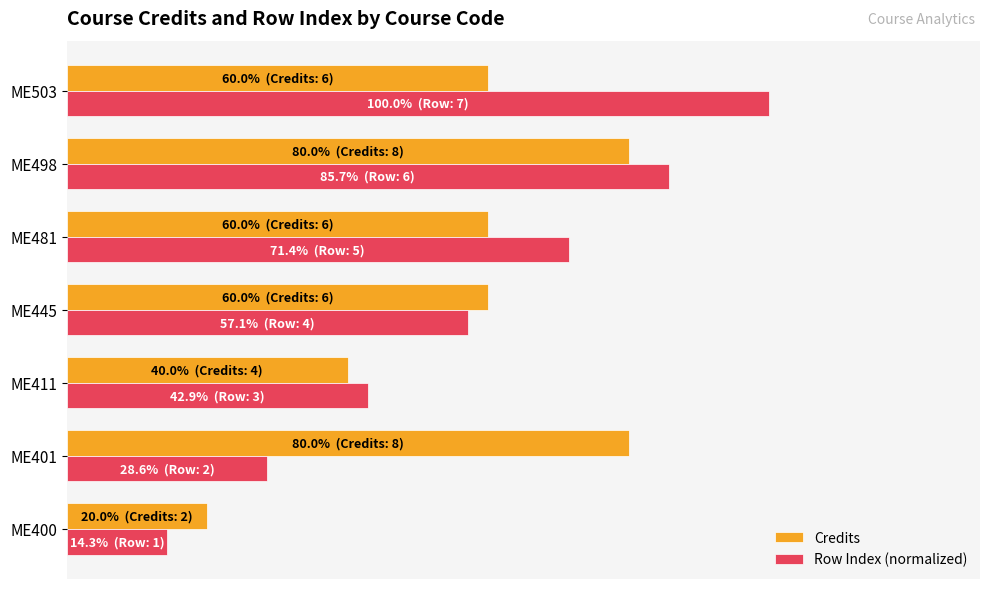

What are all the series names shown in the legend?

Credits, Row Index (normalized)